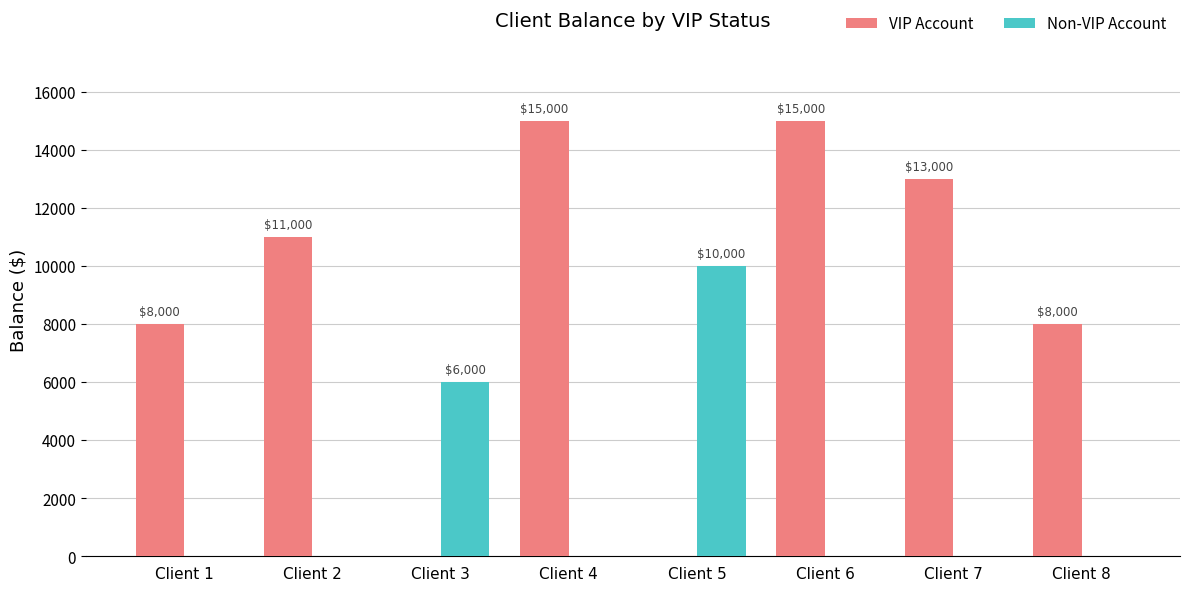

What is the sum of the VIP Account values at Client 2 and Client 1?

19000